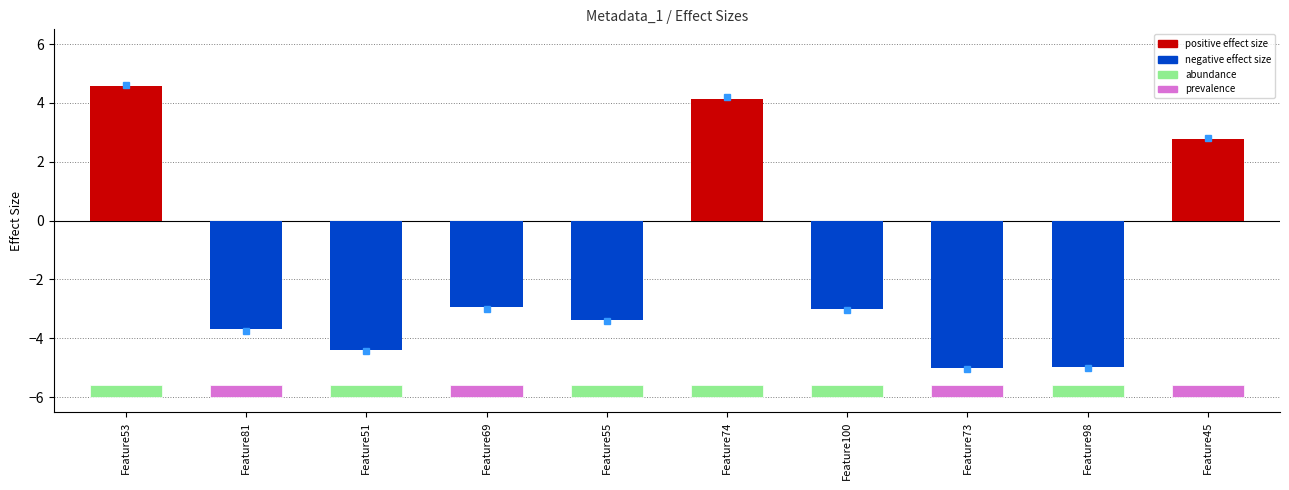

What is the label of the 9th bar from the right?

Feature81